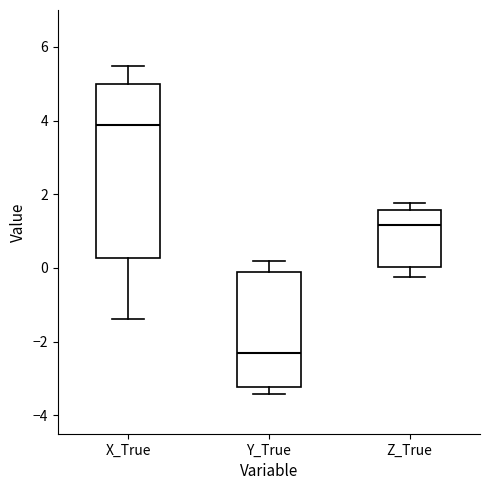

Reading left to right, read every box against the y-axis: the position of its median line, the range the box covers, and the ends of its whiskers. The values are not printed on the chart, so give them approximately, as read against the axis.

X_True: median 3.8, box 0.2 to 5.0, whiskers -1.4 to 5.4
Y_True: median -2.2, box -3.2 to -0.2, whiskers -3.4 to 0.2
Z_True: median 1.2, box 0.0 to 1.6, whiskers -0.2 to 1.8